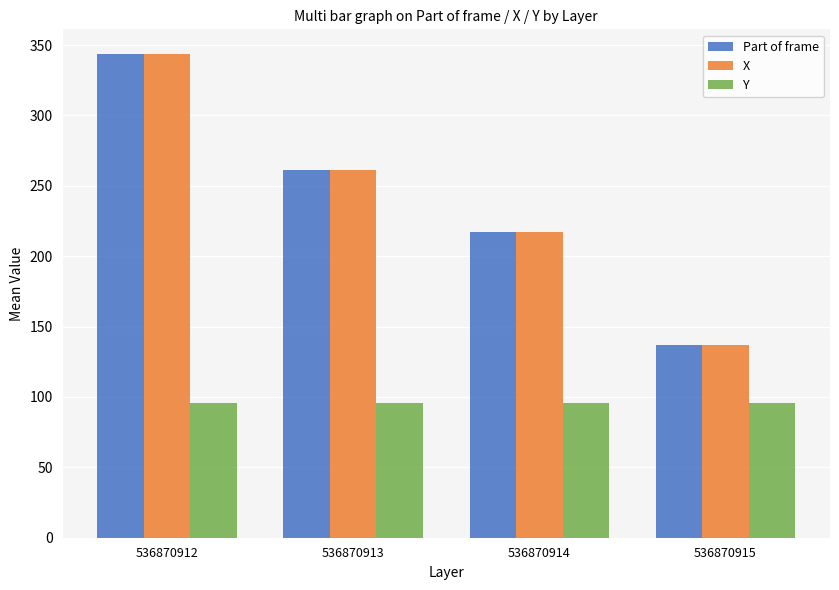

List the labels in order of Part of frame value, largest first.

536870912, 536870913, 536870914, 536870915